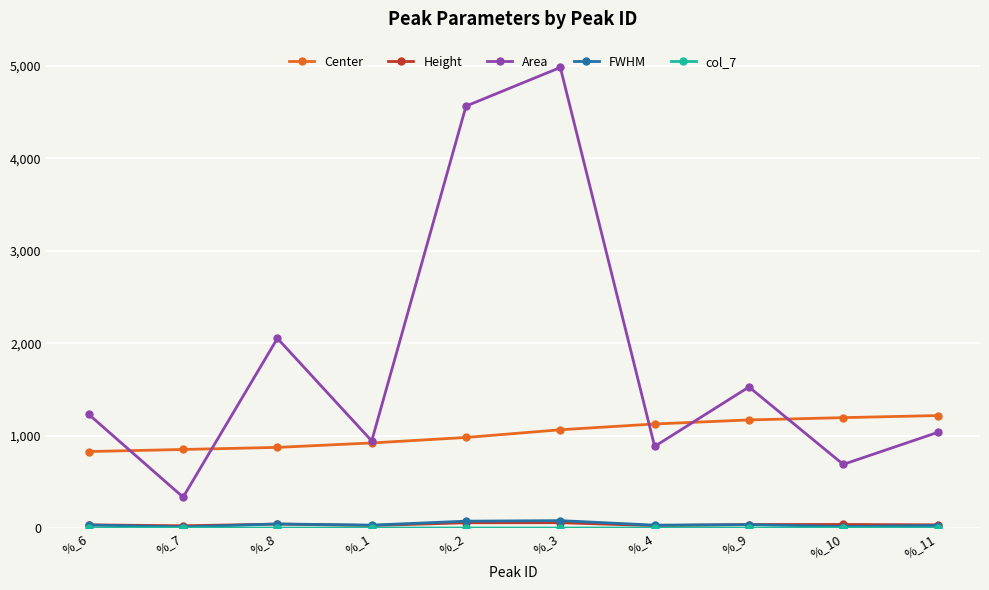

Which series has the largest total across all categories?

Area